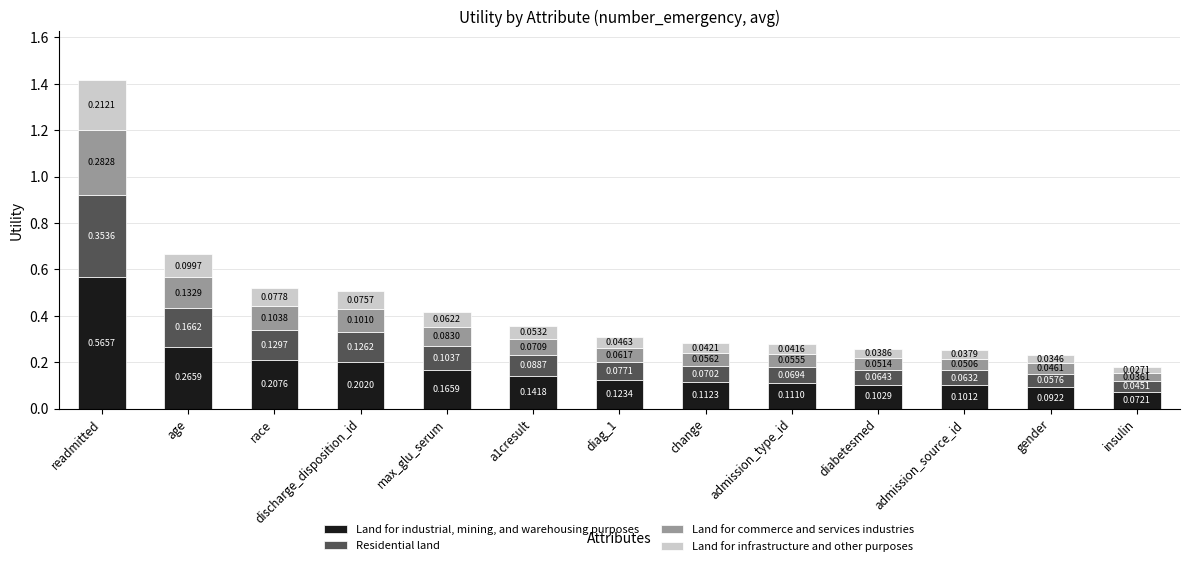

Does the chart contain any negative values?

No